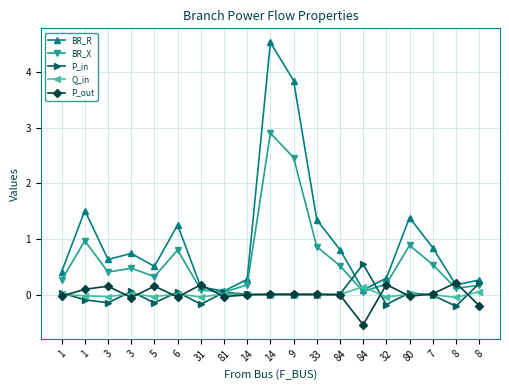

Reading left to right, transcribe all the data shown in this chart.

BR_R: 0.4	1.5	0.6	0.7	0.5	1.3	0.1	0.1	0.3	4.5	3.9	1.3	0.8	0.1	0.3	1.4	0.8	0.2	0.3
BR_X: 0.3	1.0	0.4	0.5	0.3	0.8	0.1	0.0	0.2	2.9	2.5	0.9	0.5	0.1	0.2	0.9	0.5	0.1	0.2
P_in: 0.0	-0.1	-0.1	0.1	-0.1	0.0	-0.2	0.0	0.0	-0.0	-0.0	-0.0	0.0	0.5	-0.2	0.0	-0.0	-0.2	0.2
Q_in: 0.0	-0.0	-0.0	0.0	-0.0	0.0	-0.0	0.0	0.0	-0.0	-0.0	-0.0	0.0	0.1	-0.0	0.0	-0.0	-0.1	0.1
P_out: -0.0	0.1	0.1	-0.1	0.1	-0.0	0.2	-0.0	-0.0	0.0	0.0	0.0	-0.0	-0.5	0.2	-0.0	0.0	0.2	-0.2